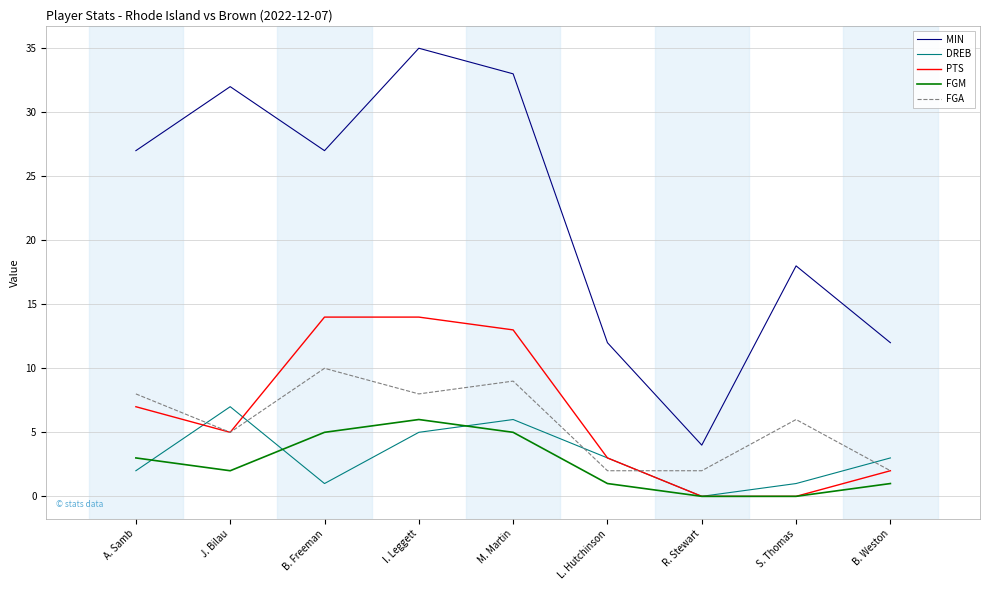

The PTS series shows 3 at L. Hutchinson. True or false?

True